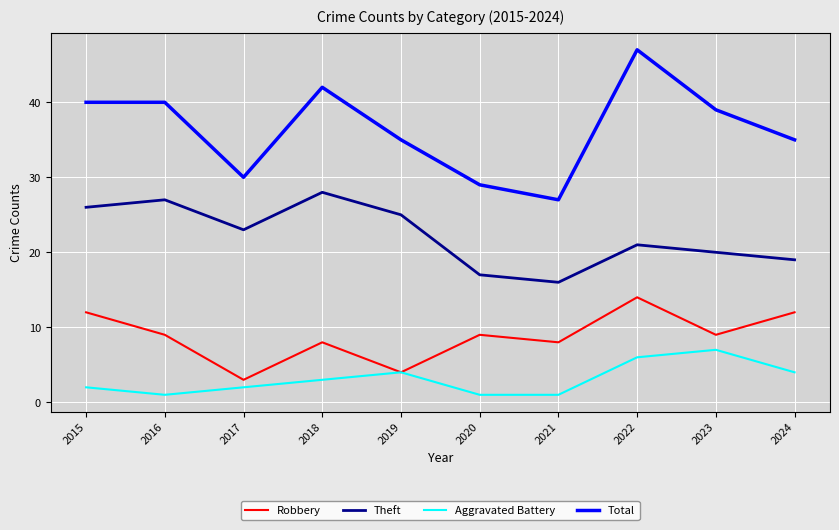

Which series has the largest range (max minus min)?

Total